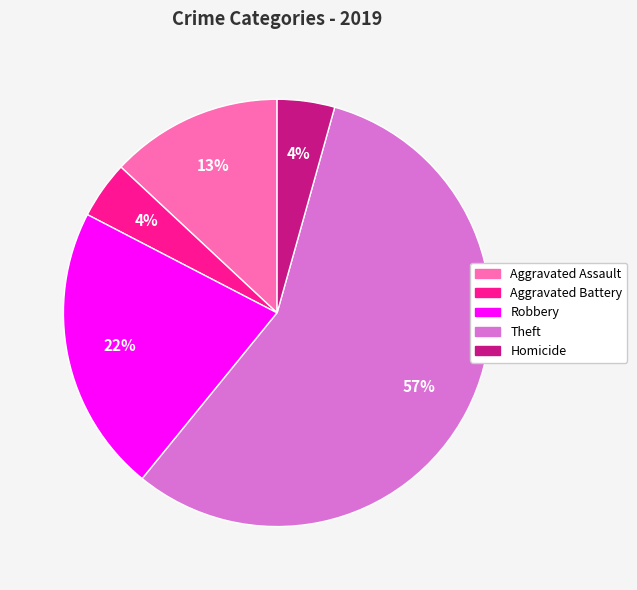

To the nearest percent, what portion does Aggravated Battery represent?

4%